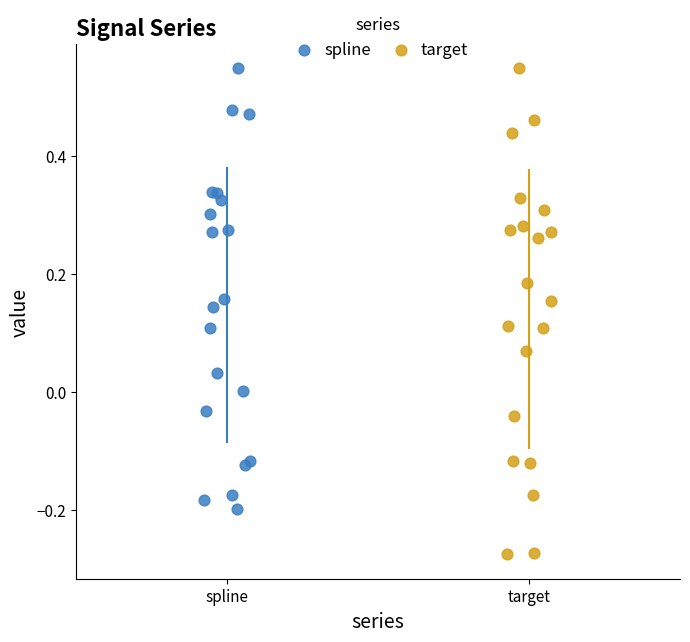

Which series has the widest spread of Y values?

target